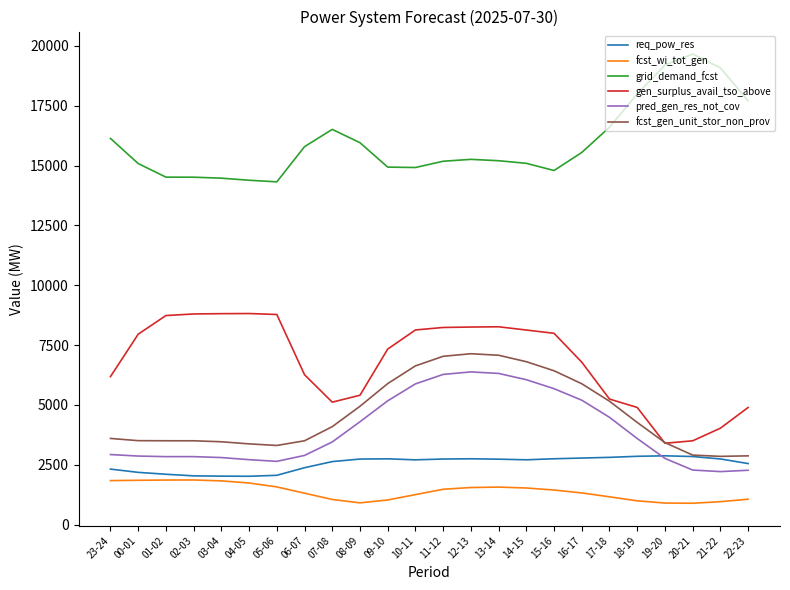

Which series has the largest total across all categories?

grid_demand_fcst